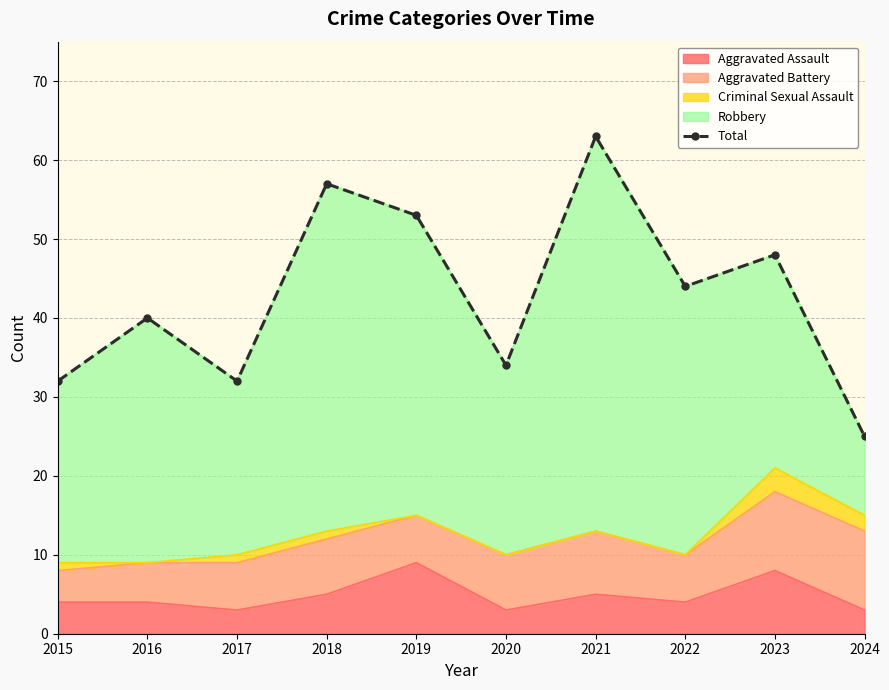

Reading left to right, extract all data points from this chart.

2015=32	2016=40	2017=32	2018=57	2019=53	2020=34	2021=63	2022=44	2023=48	2024=25